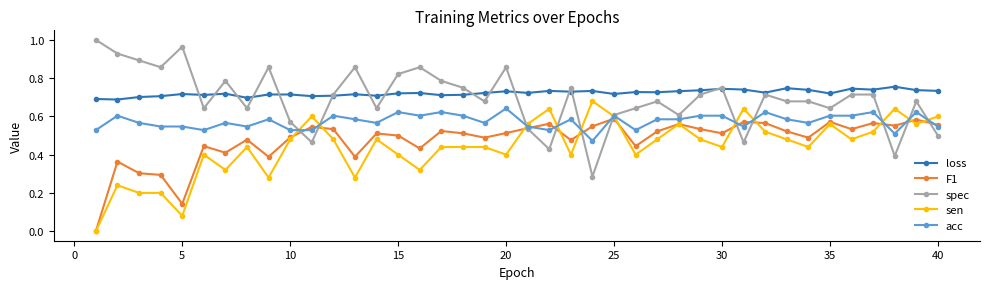

True or false: acc and loss intersect in this chart.

False